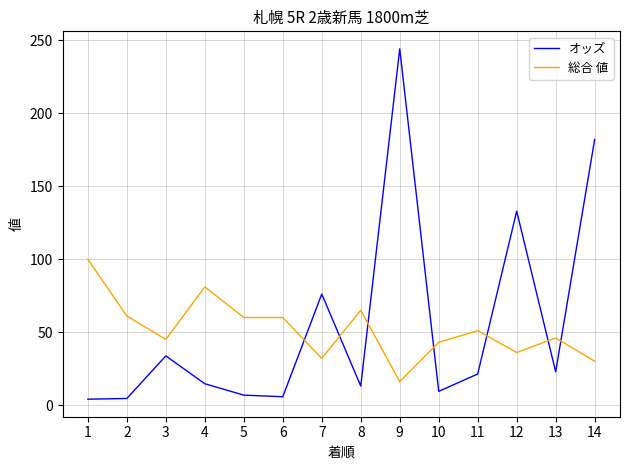

What is the highest value of the 総合 値 series?

100.0